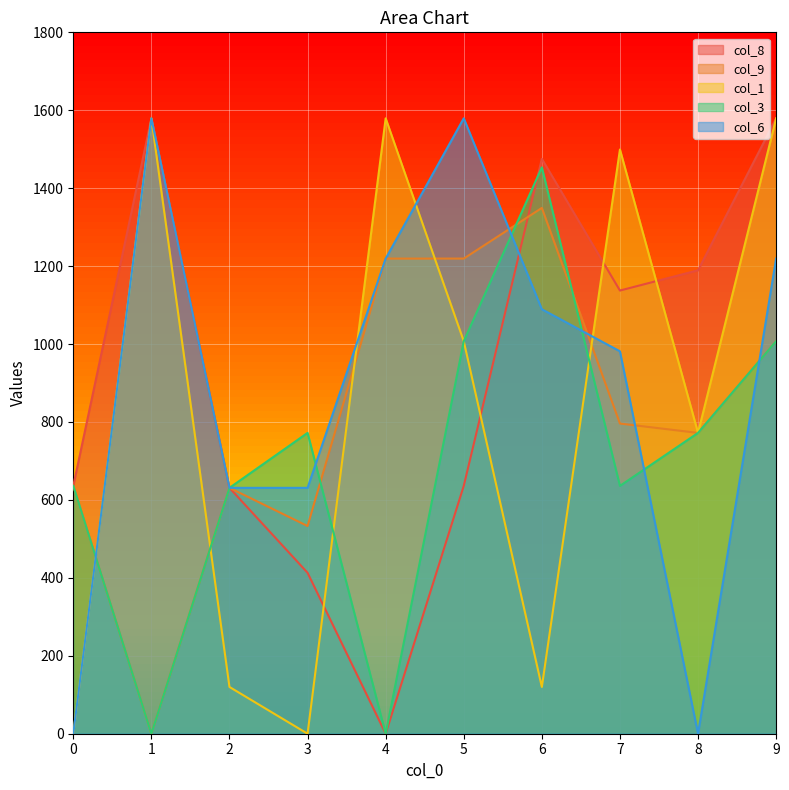

How many lines are shown in the chart?

5